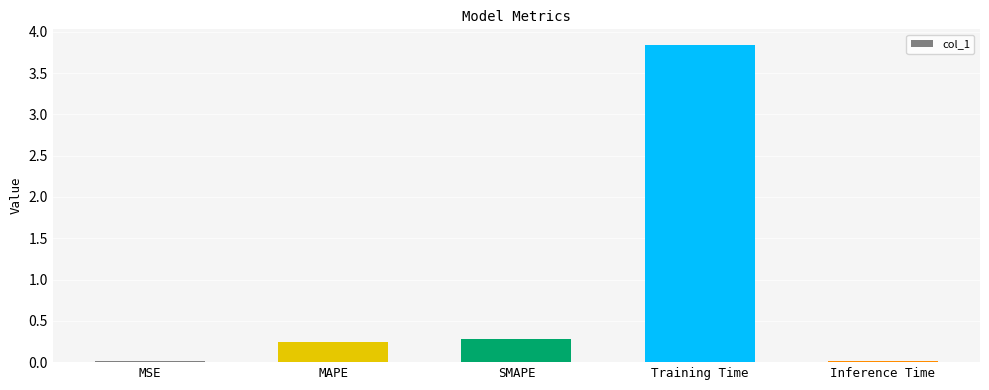

Which label corresponds to the largest value in the chart?

Training Time